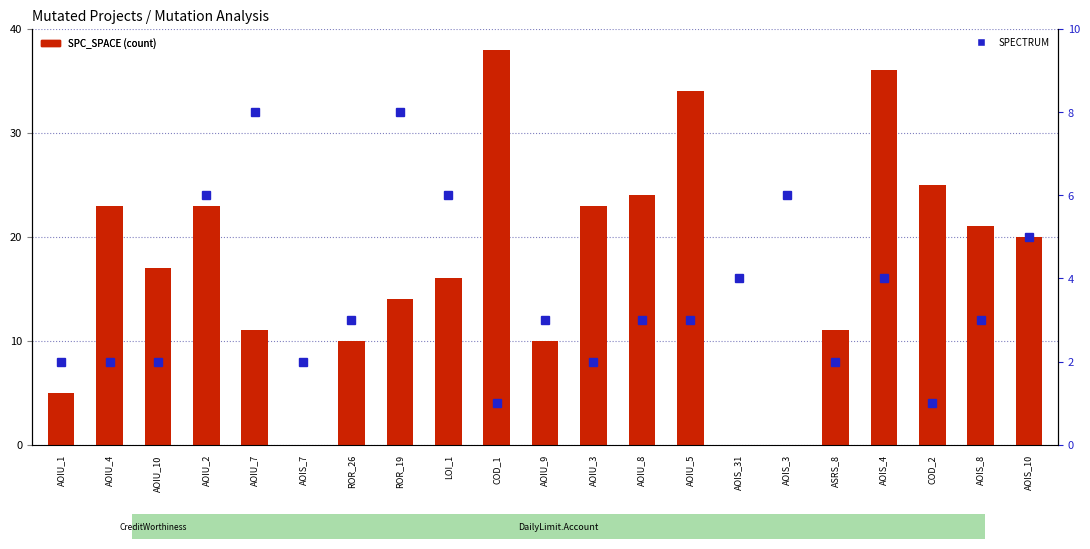

What is the approximate value of SPC_SPACE (count) at ROR_26, to the nearest 10?

10